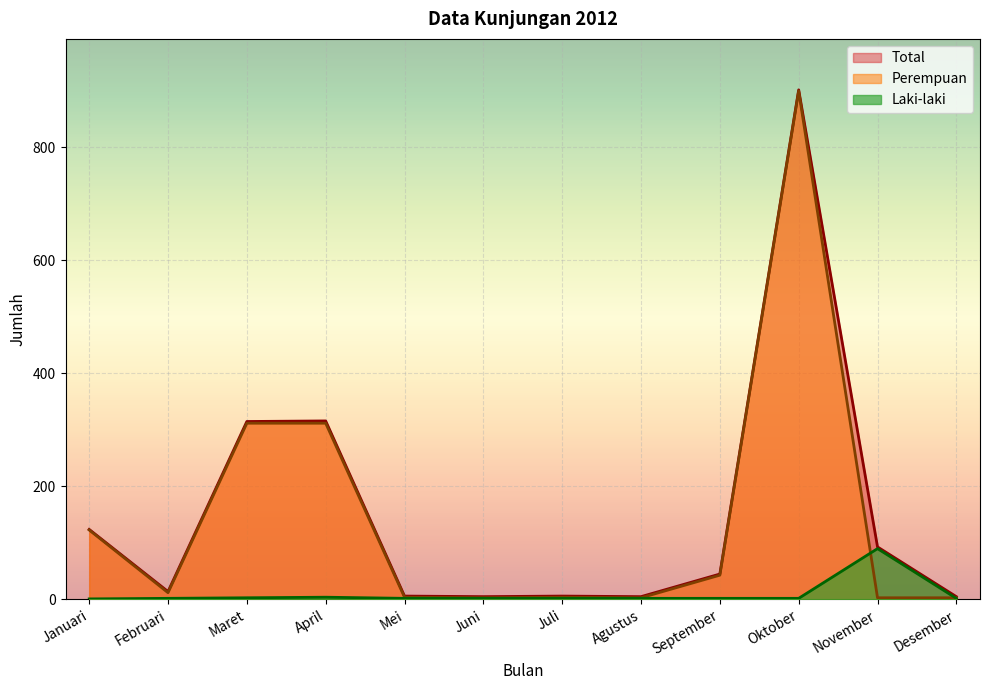

What value does the Total series have at Januari, to the nearest 100?

100